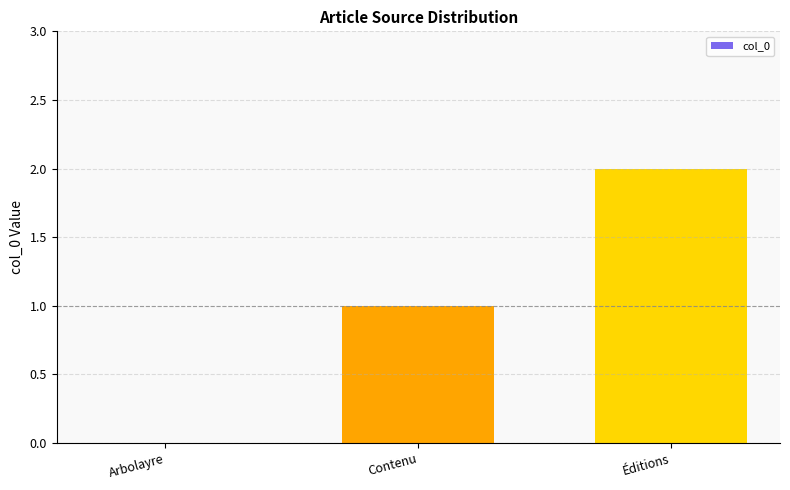

True or false: the data shows -1 at Arbolayre.

False